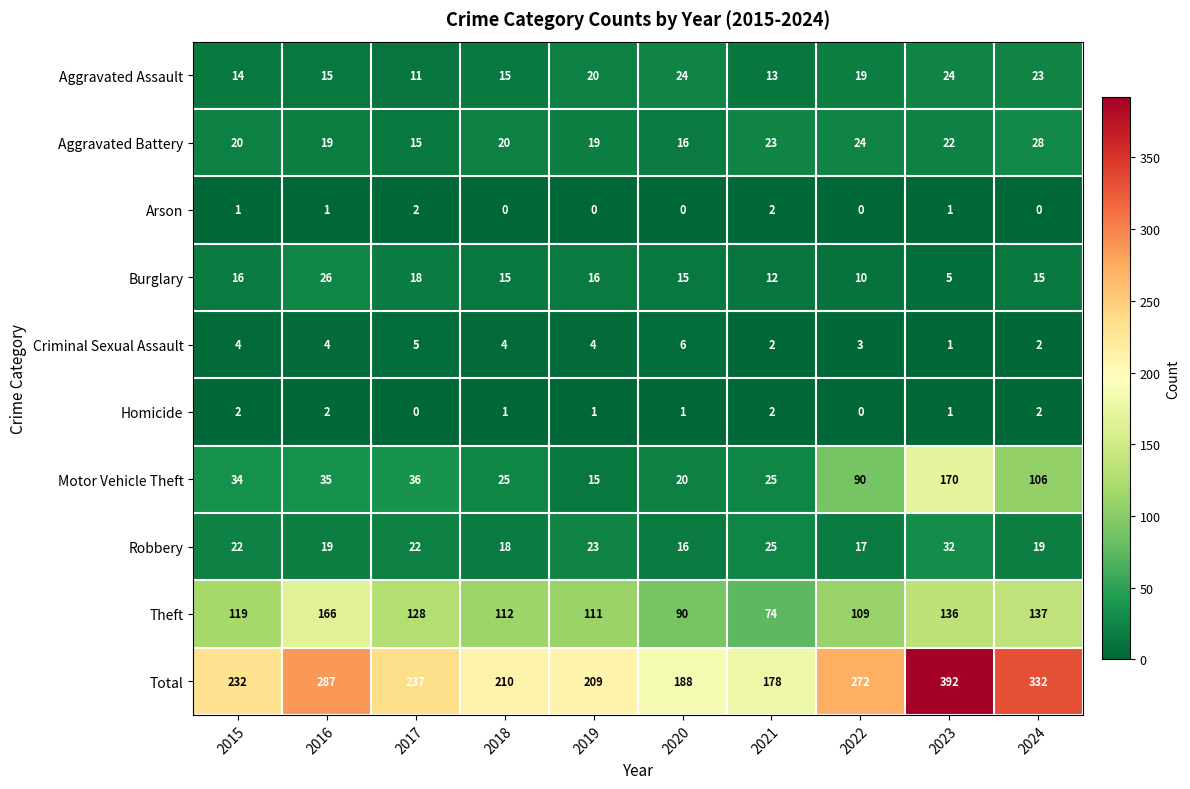

At how many categories does at least one series exceed 134?

10